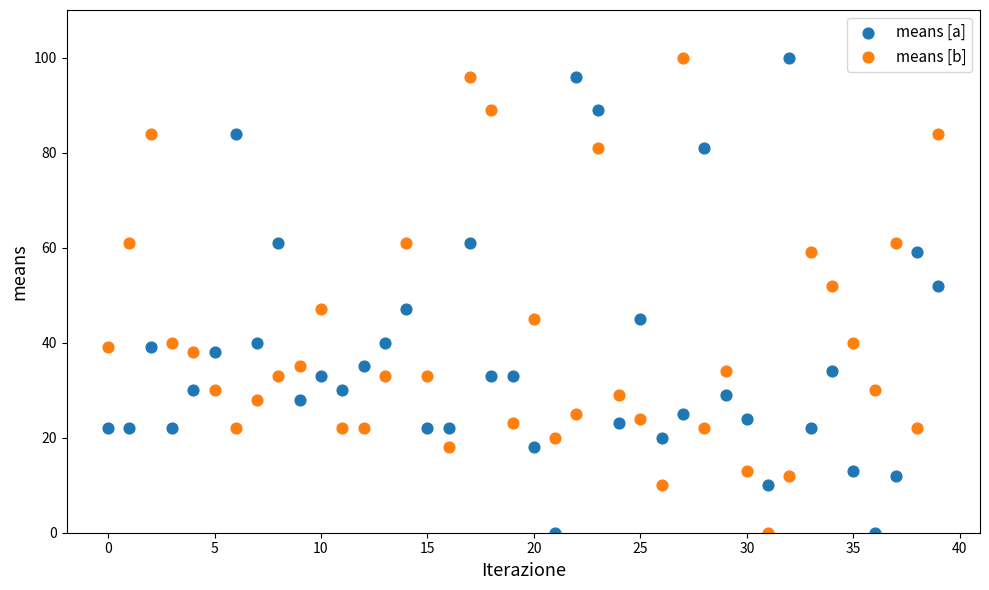

Across all data points, what is the range of Y values (max minus min)?

100